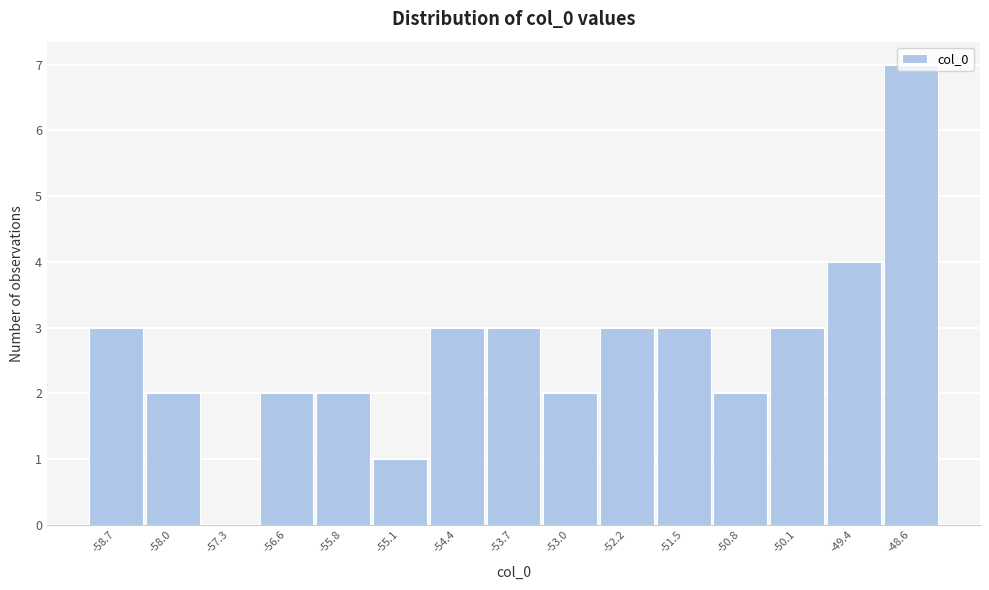

What is the sum of all values?

40